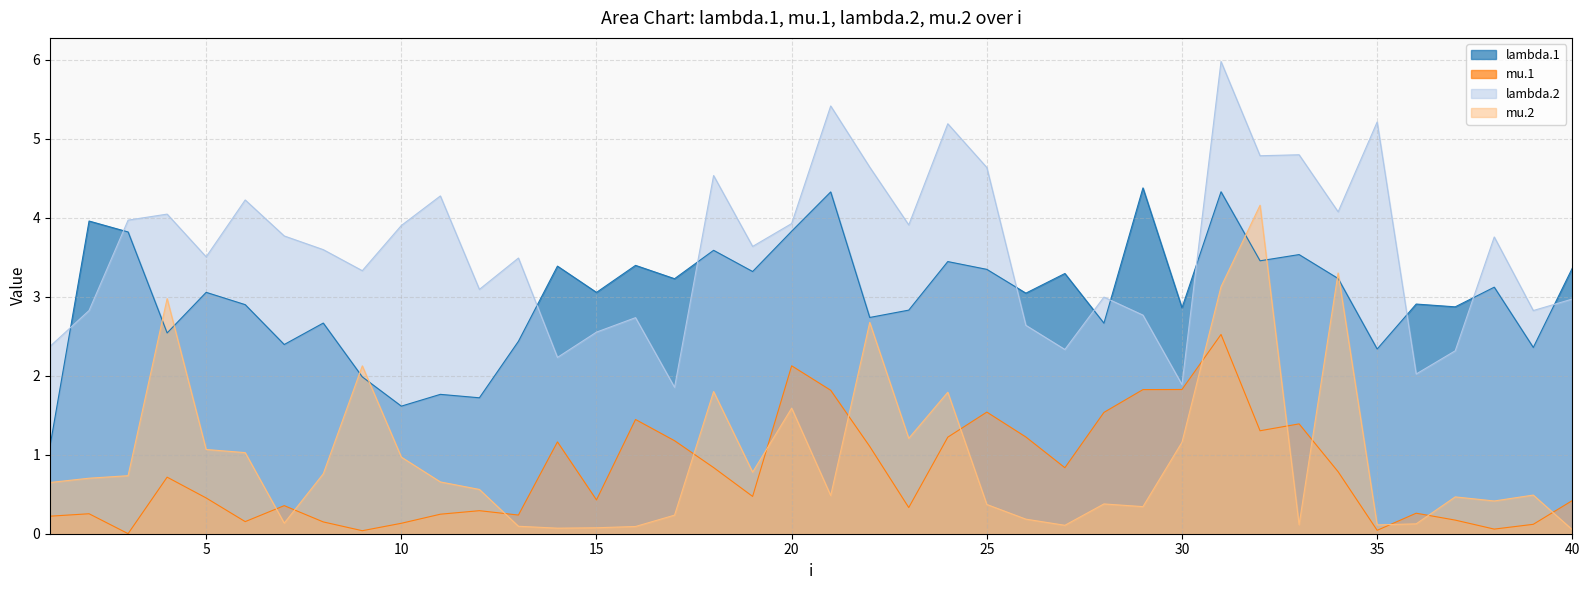

Between 20 and 39, which series saw the biggest shift?

mu.1